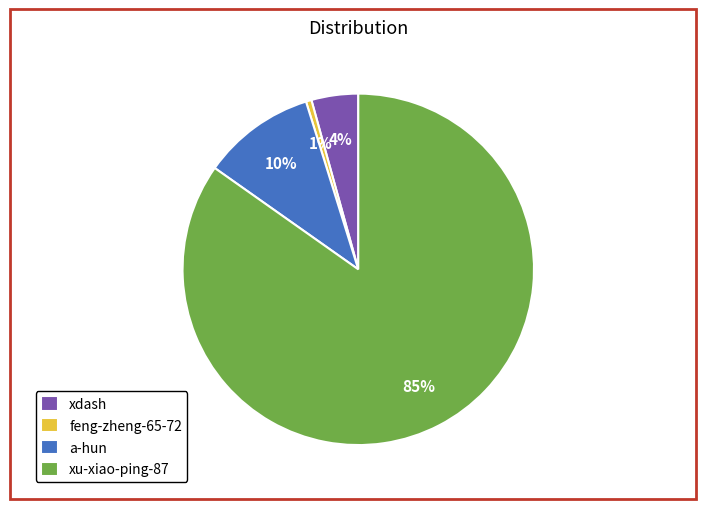

Is a-hun the majority of the pie?

No